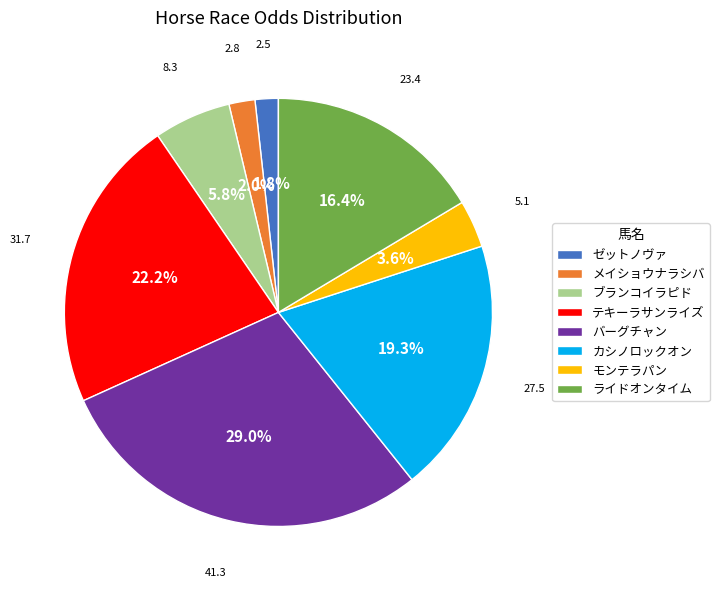

Is there a majority slice in this chart?

No